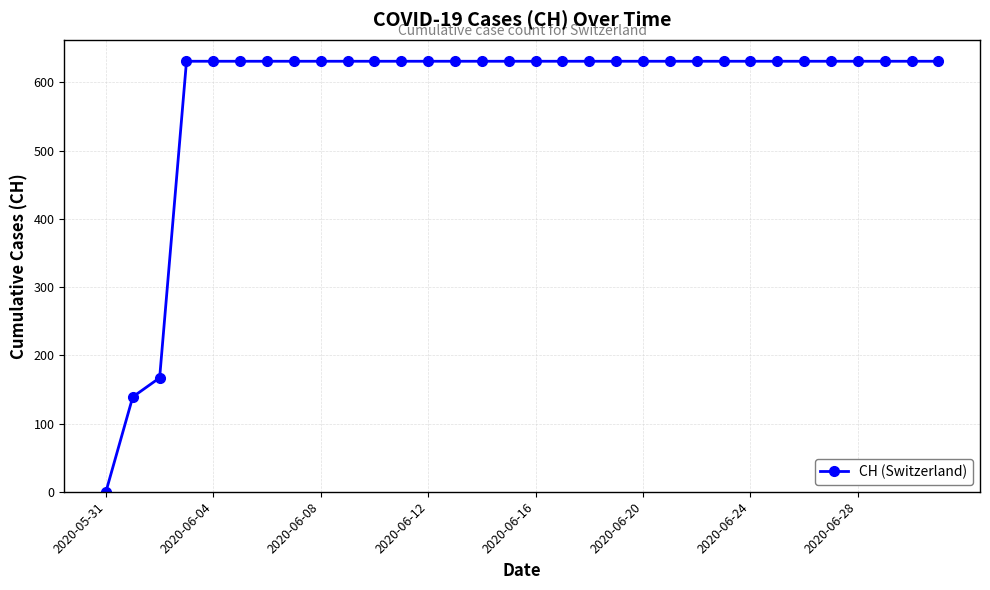

Reading left to right, list all the values displayed in this chart.

0	139	167	631	631	631	631	631	631	631	631	631	631	631	631	631	631	631	631	631	631	631	631	631	631	631	631	631	631	631	631	631